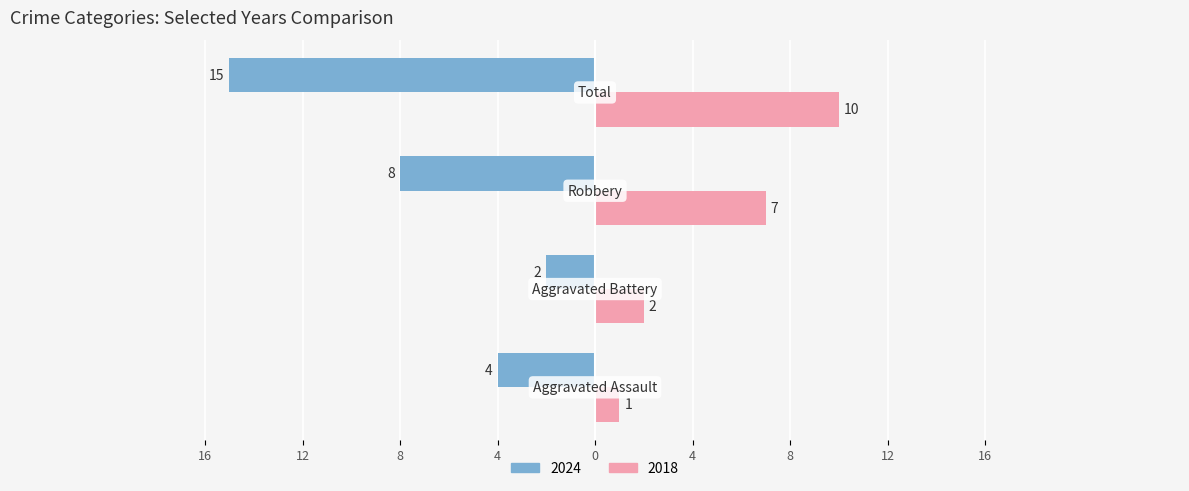

What are all the series names shown in the legend?

2024, 2018